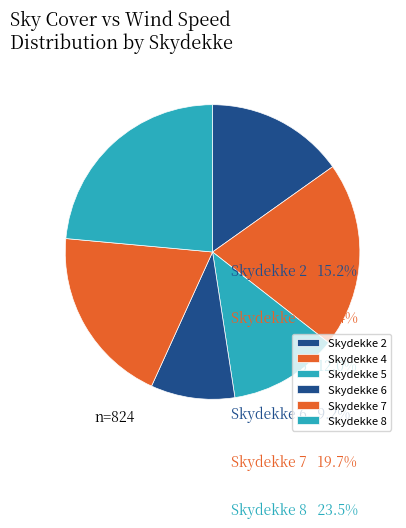

Which slice is the smallest?

Skydekke 6